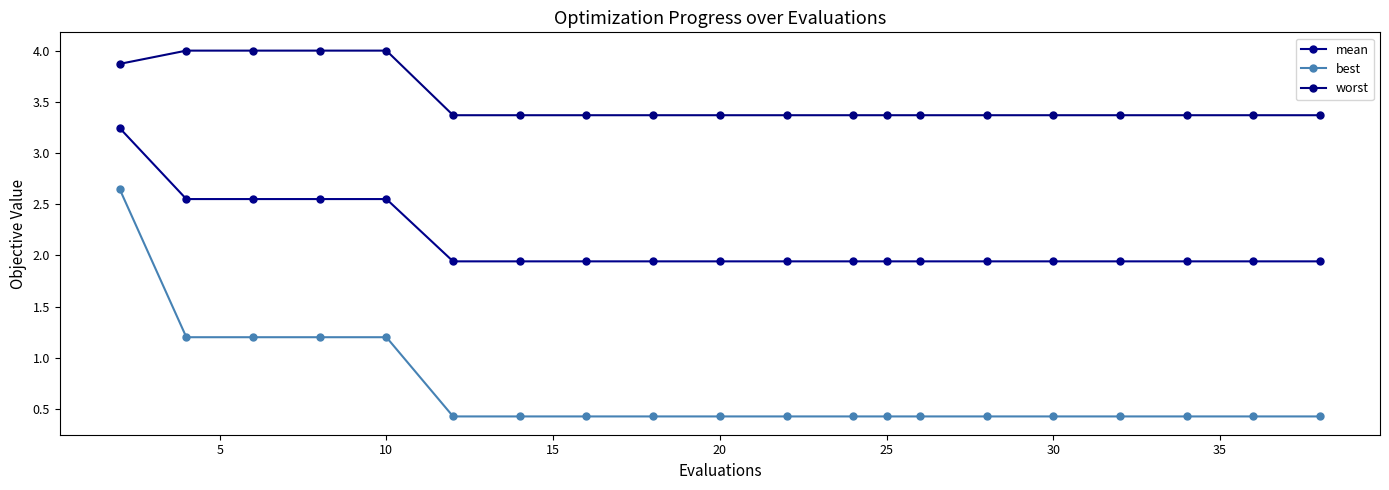

Count the number of categories in the chart.

20